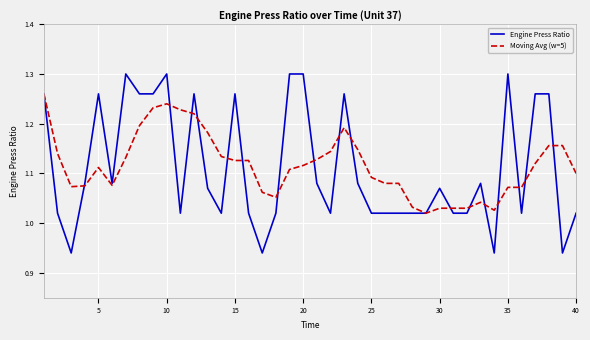

Rank the series by their maximum value, from lowest to highest.

Moving Avg (w=5), Engine Press Ratio